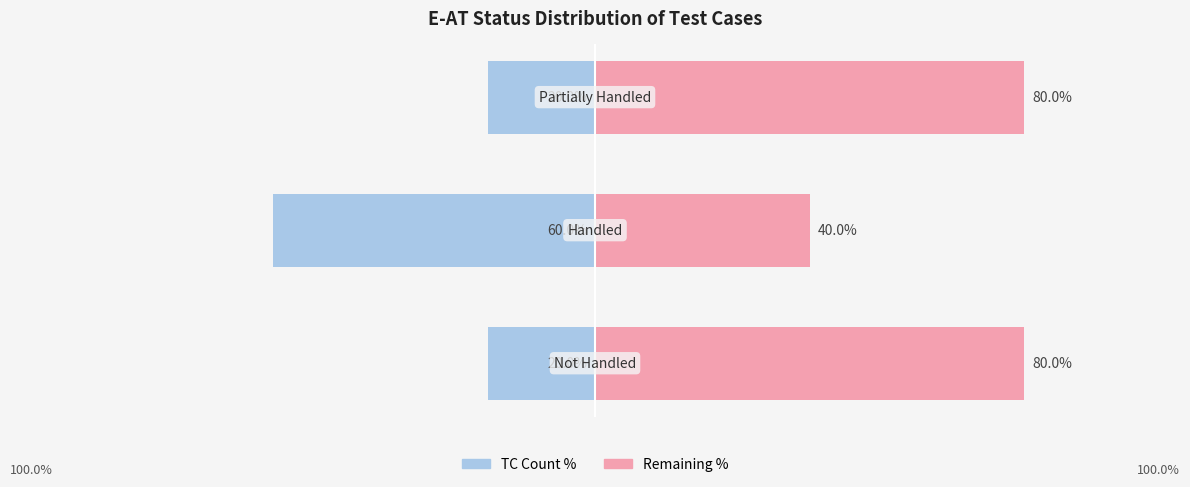

What are all the series names shown in the legend?

TC Count %, Remaining %